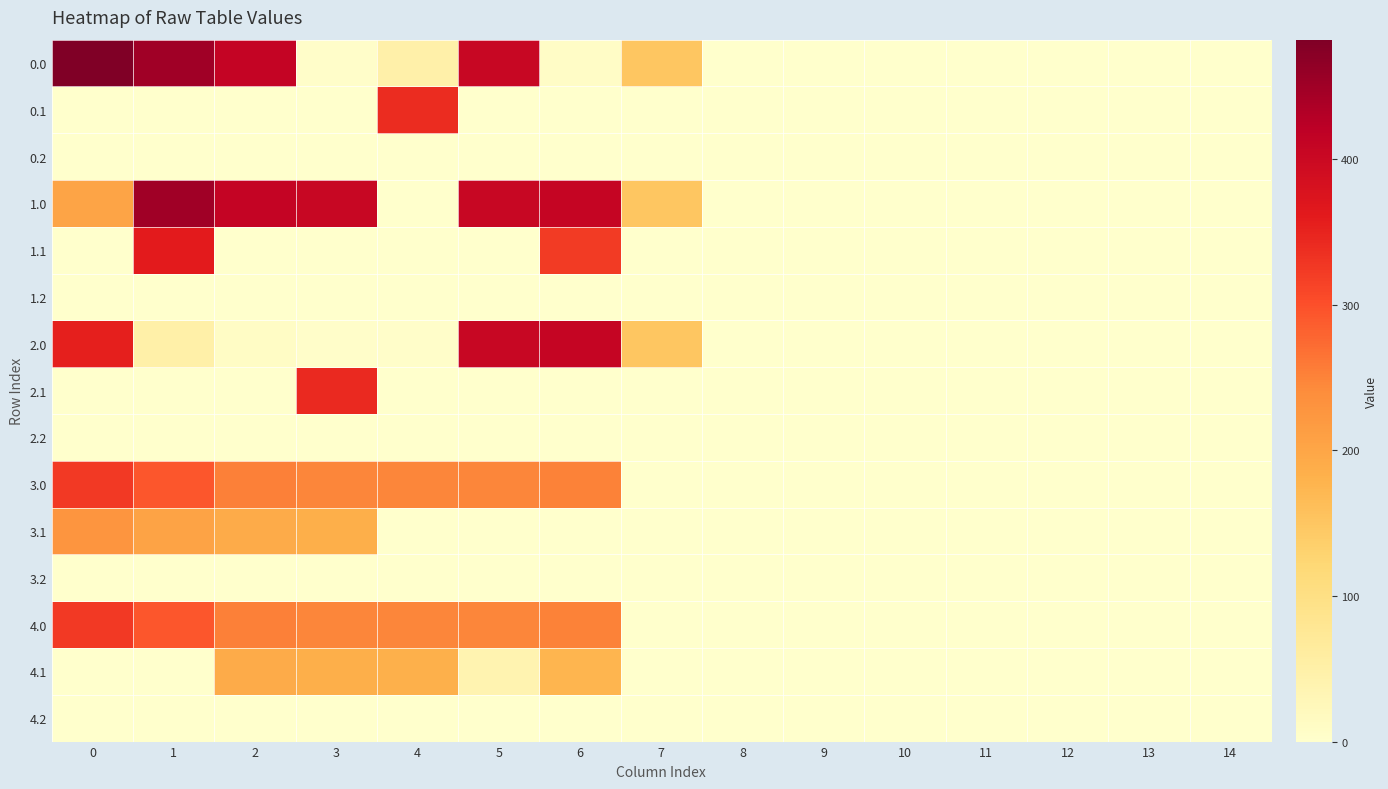

Reading left to right, list all the values displayed in this chart.

row_0: 482.0	449.5	410.3	4.4	48.5	403.8	8.0	150.1	0.0	0.0	0.0	0.0	0.0	0.0	0.0
row_1: 0.0	0.0	0.0	0.0	339.6	0.0	0.0	0.0	0.0	0.0	0.0	0.0	0.0	0.0	0.0
row_2: 0.0	0.0	0.0	0.0	0.0	0.0	0.0	0.0	0.0	0.0	0.0	0.0	0.0	0.0	0.0
row_3: 203.1	449.5	410.3	404.4	0.0	403.8	408.0	150.1	0.0	0.0	0.0	0.0	0.0	0.0	0.0
row_4: 0.0	361.1	0.0	0.0	0.0	0.0	323.5	0.0	0.0	0.0	0.0	0.0	0.0	0.0	0.0
row_5: 0.0	0.0	0.0	0.0	0.0	0.0	0.0	0.0	0.0	0.0	0.0	0.0	0.0	0.0	0.0
row_6: 354.2	49.5	10.3	4.4	4.9	403.8	408.0	150.1	0.0	0.0	0.0	0.0	0.0	0.0	0.0
row_7: 0.0	0.0	0.0	342.7	0.0	0.0	0.0	0.0	0.0	0.0	0.0	0.0	0.0	0.0	0.0
row_8: 0.0	0.0	0.0	0.0	0.0	0.0	0.0	0.0	0.0	0.0	0.0	0.0	0.0	0.0	0.0
row_9: 325.0	292.5	253.3	247.4	247.9	246.8	251.0	0.0	0.0	0.0	0.0	0.0	0.0	0.0	0.0
row_10: 227.6	204.1	190.9	185.7	0.0	0.0	0.0	0.0	0.0	0.0	0.0	0.0	0.0	0.0	0.0
row_11: 0.0	0.0	0.0	0.0	0.0	0.0	0.0	0.0	0.0	0.0	0.0	0.0	0.0	0.0	0.0
row_12: 325.0	292.5	253.3	247.4	247.9	246.8	251.0	0.0	0.0	0.0	0.0	0.0	0.0	0.0	0.0
row_13: 0.0	0.0	190.9	185.7	182.6	38.3	175.2	0.0	0.0	0.0	0.0	0.0	0.0	0.0	0.0
row_14: 0.0	0.0	0.0	0.0	0.0	0.0	0.0	0.0	0.0	0.0	0.0	0.0	0.0	0.0	0.0